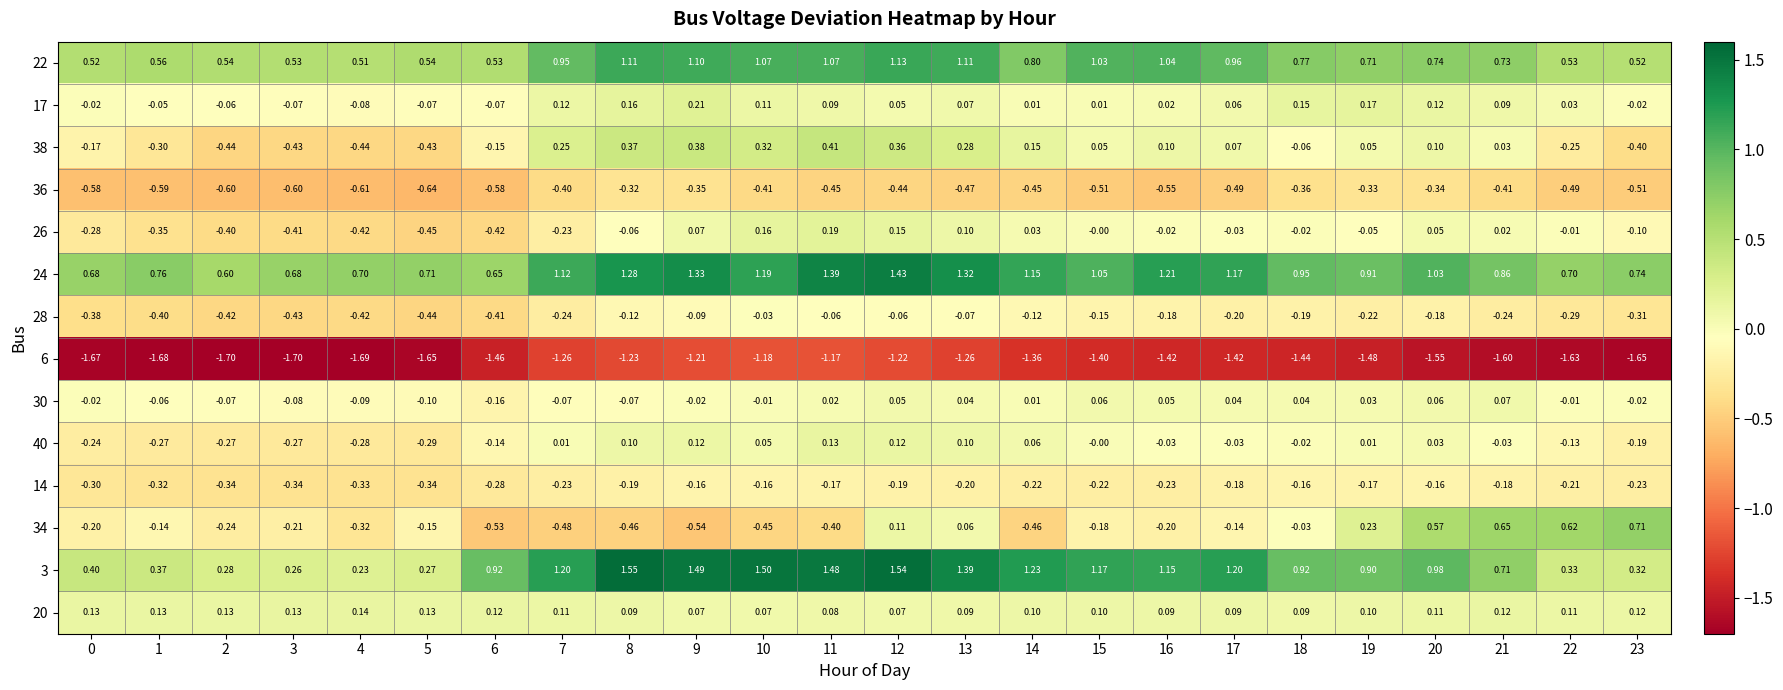

Is the value of 40 at 8 greater than the value of 17 at 0?

Yes